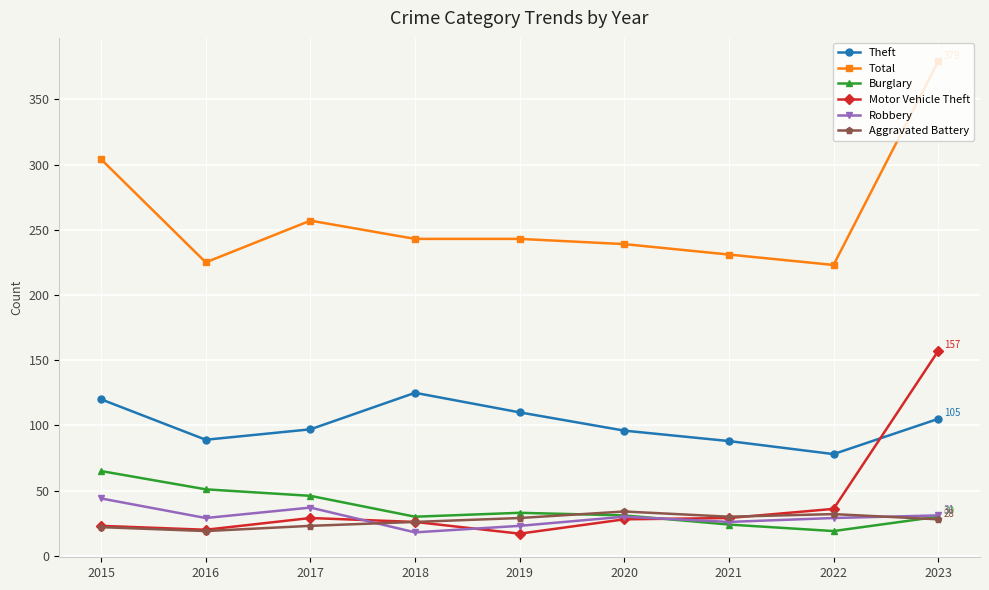

Which series has the widest spread of values?

Total